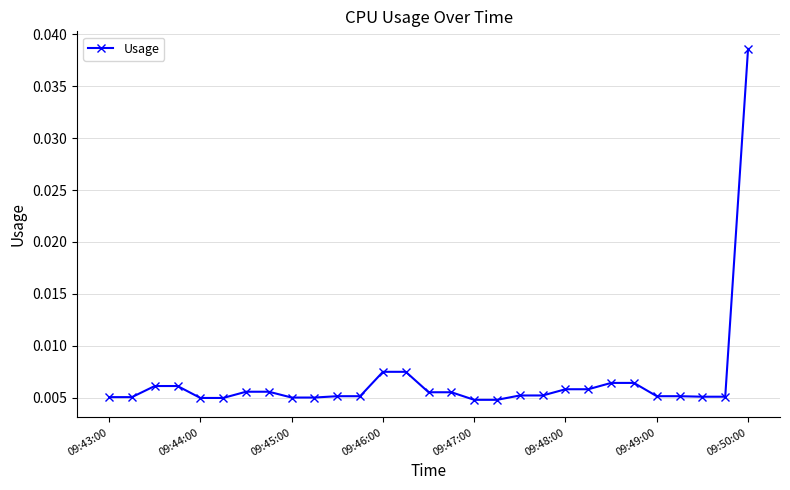

Count the values in the range 0 to 1.

29